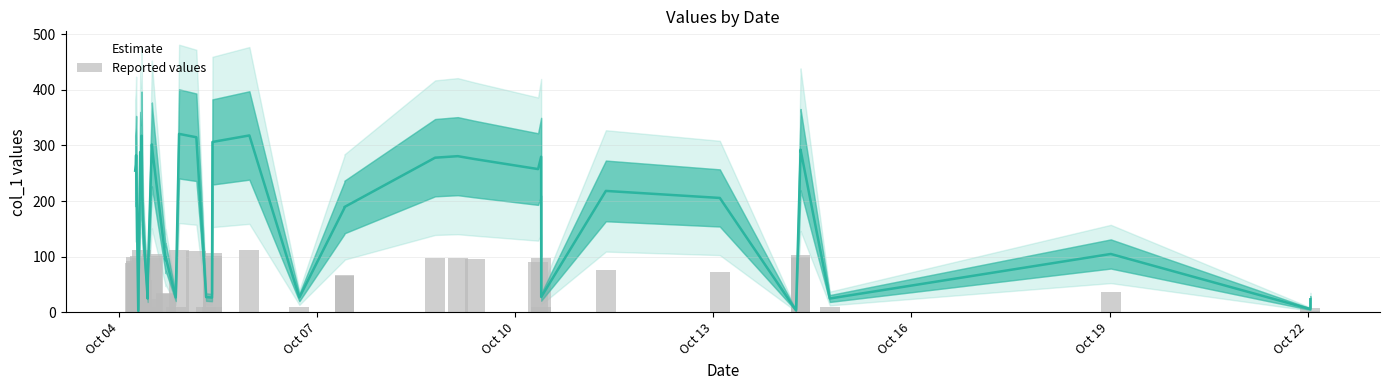

What is the sum of all values?

2560.0